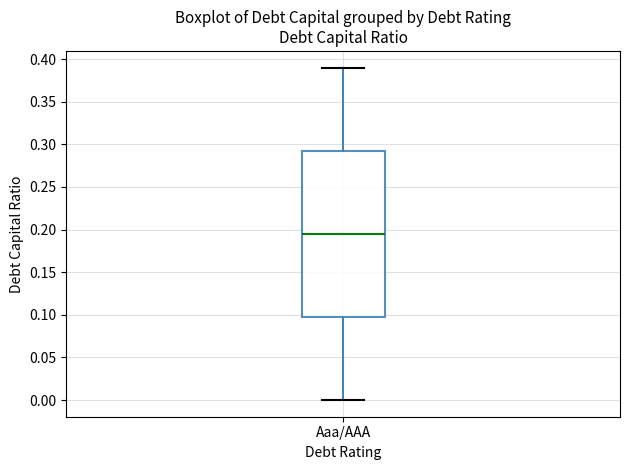

Read this box plot against the y-axis: the position of the median line, the range covered by the box, and the ends of both whiskers. The values are not printed on the chart, so give them approximately, as read against the axis.

median 0.195, box 0.100 to 0.295, whiskers 0.000 to 0.390